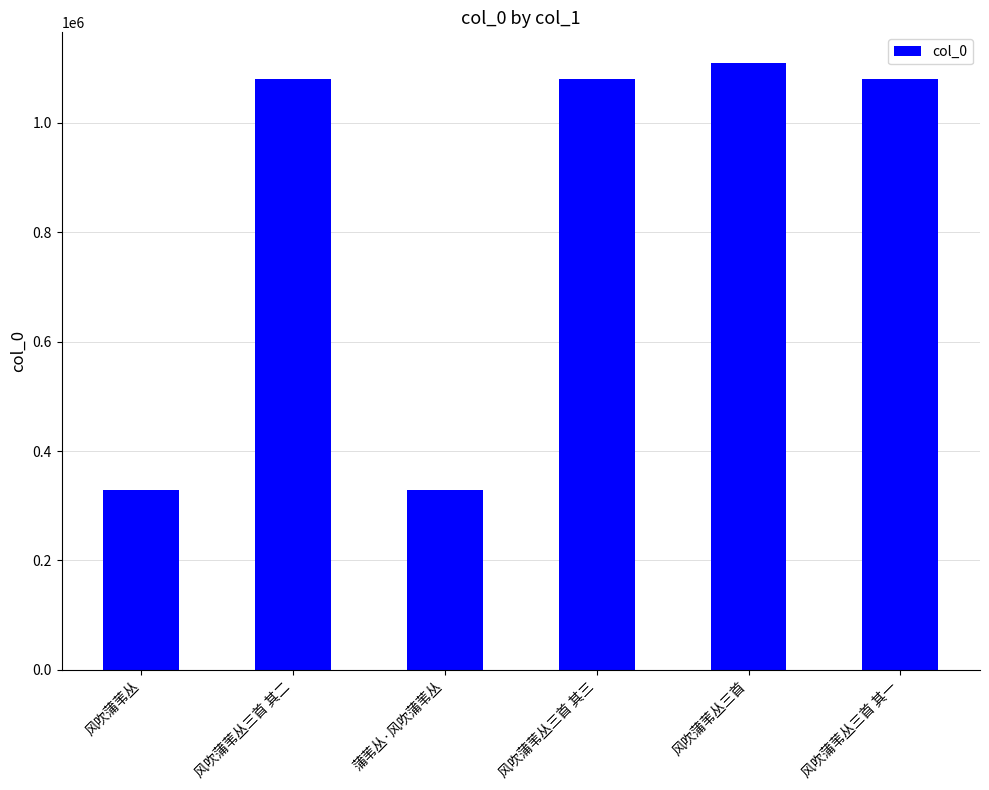

What is the difference between the values at 风吹蒲苇丛三首 其二 and 风吹蒲苇丛?

751160